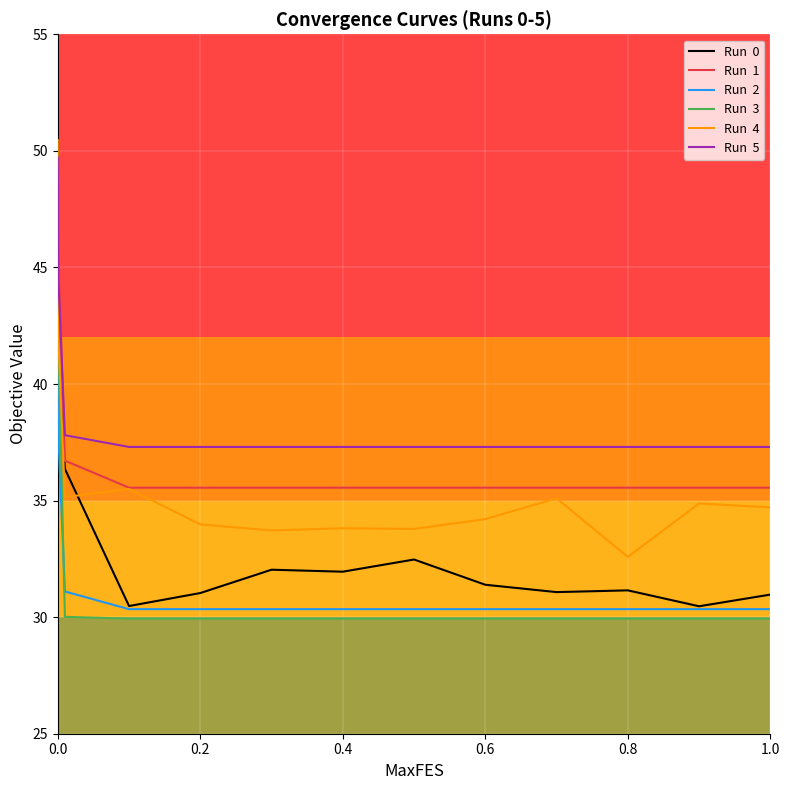

What is the minimum value shown in the chart?

29.9